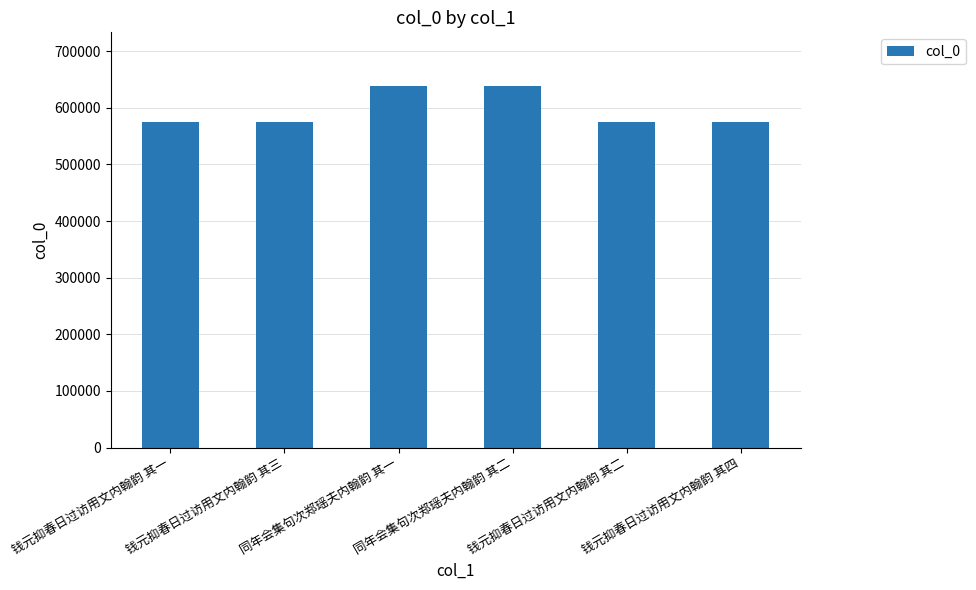

How many values are below 575200?

3